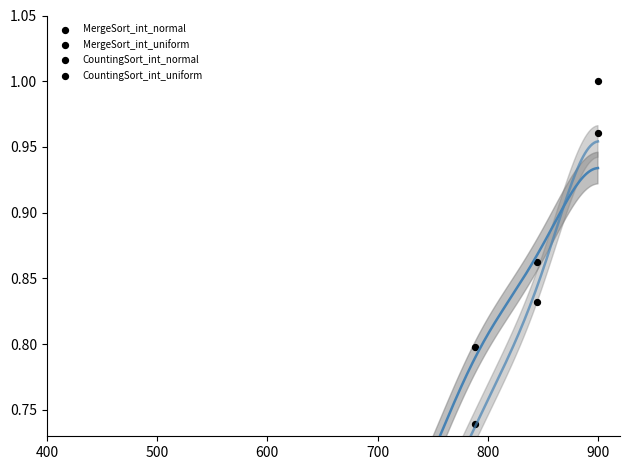

At how many categories does at least one series exceed 0?

10